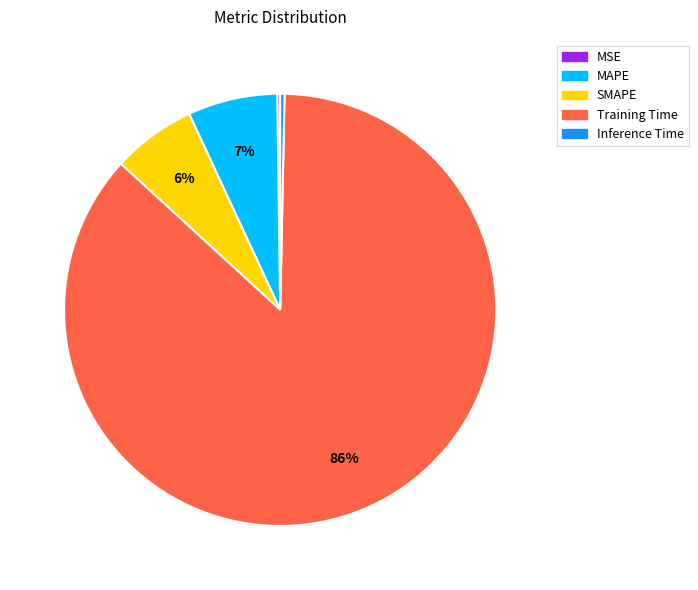

To the nearest percent, what is the average slice percentage?

20%